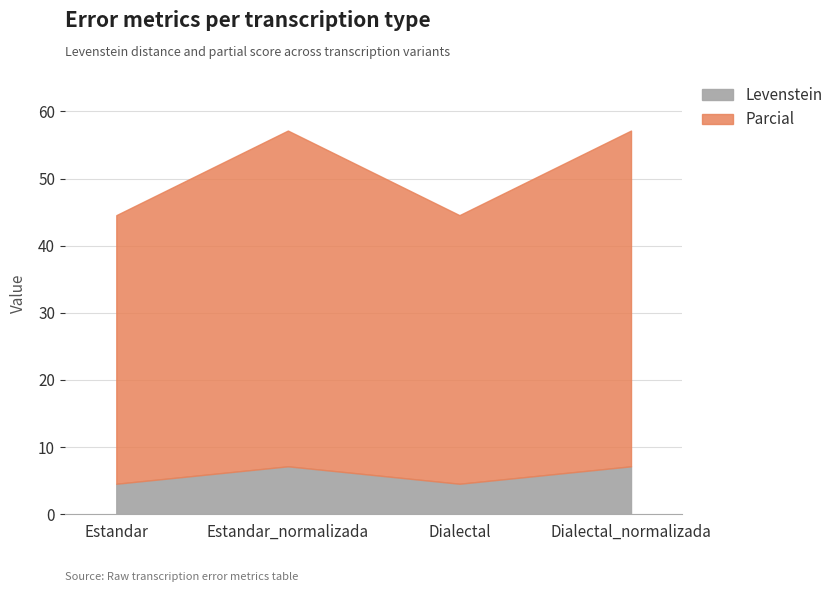

At which category does the chart reach its minimum across all series?

Estandar